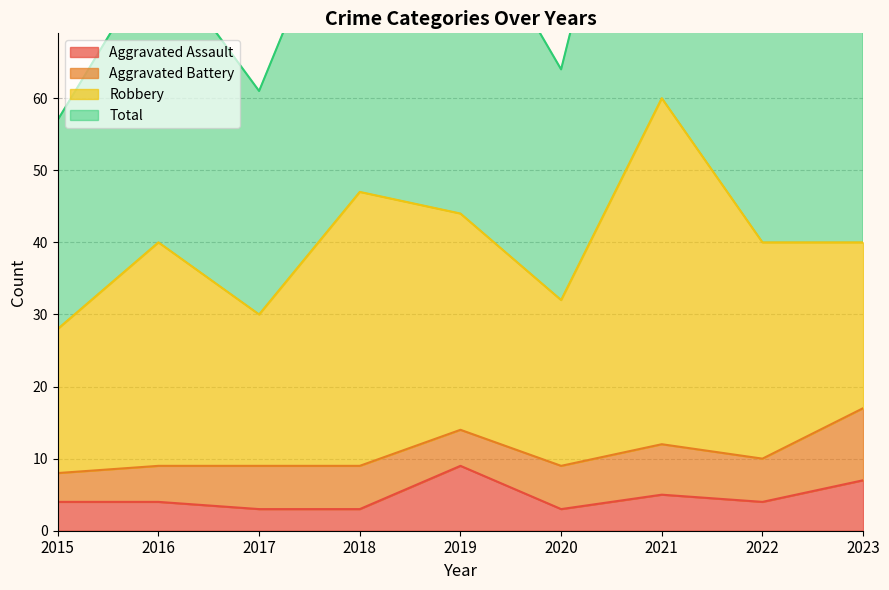

Which series has the largest total across all categories?

Total